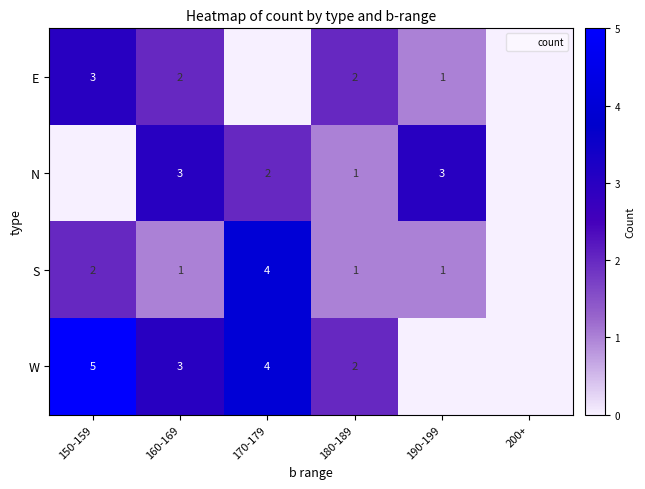

Which category has the lowest value across all series?

170-179